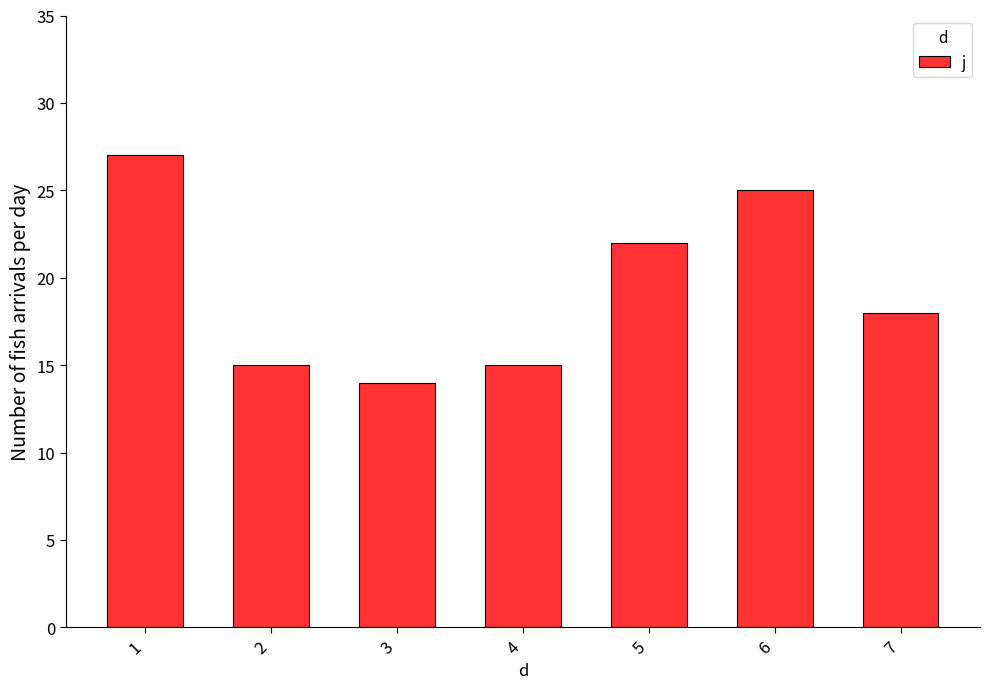

What is the value of the 6th bar from the left?

25